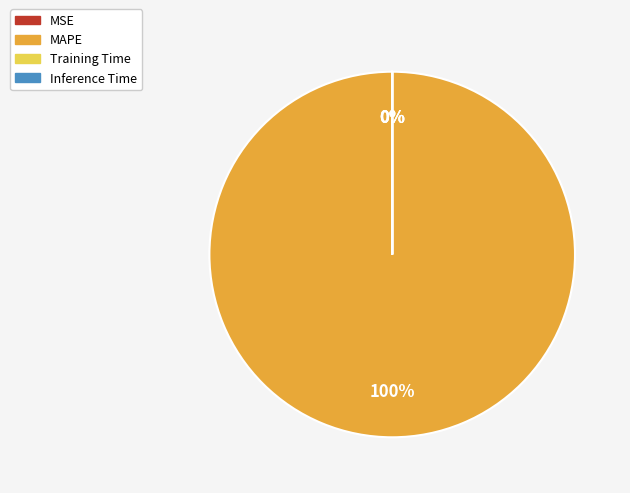

What is the largest slice in the pie chart?

MAPE